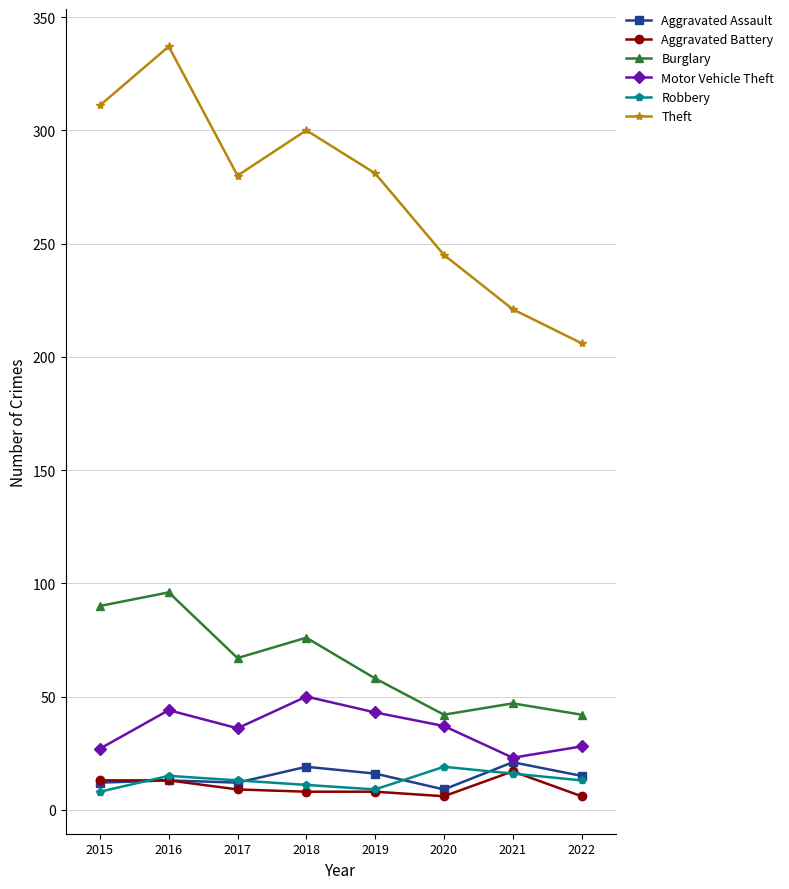

At which category is the sum across all series the highest?

2016